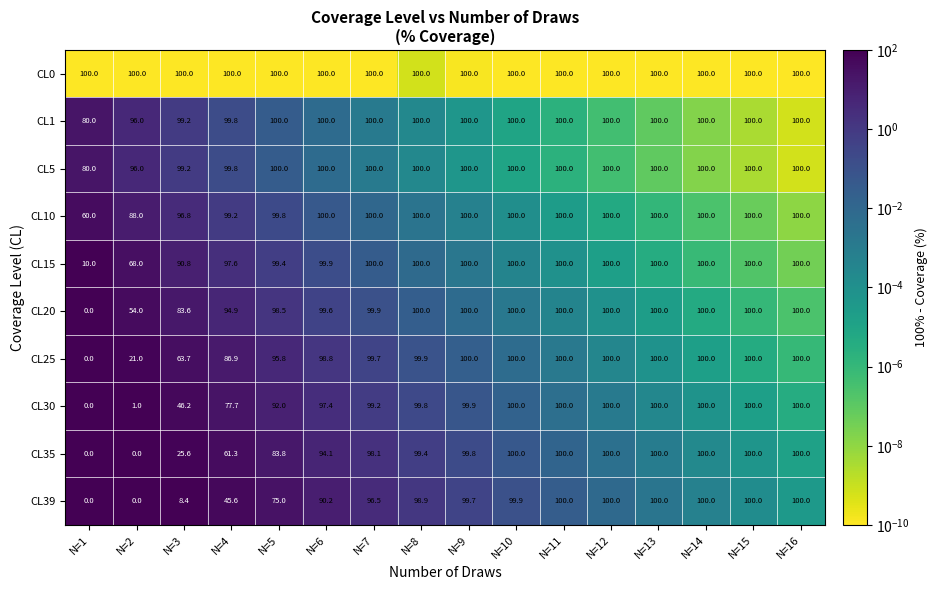

Count the number of data series in this chart.

10